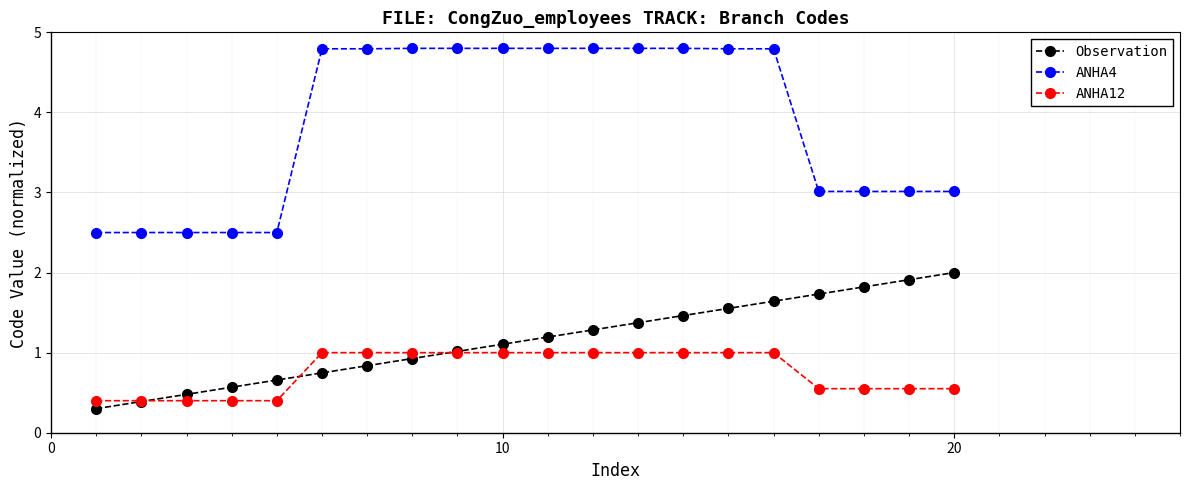

How many data points does each series have?

20